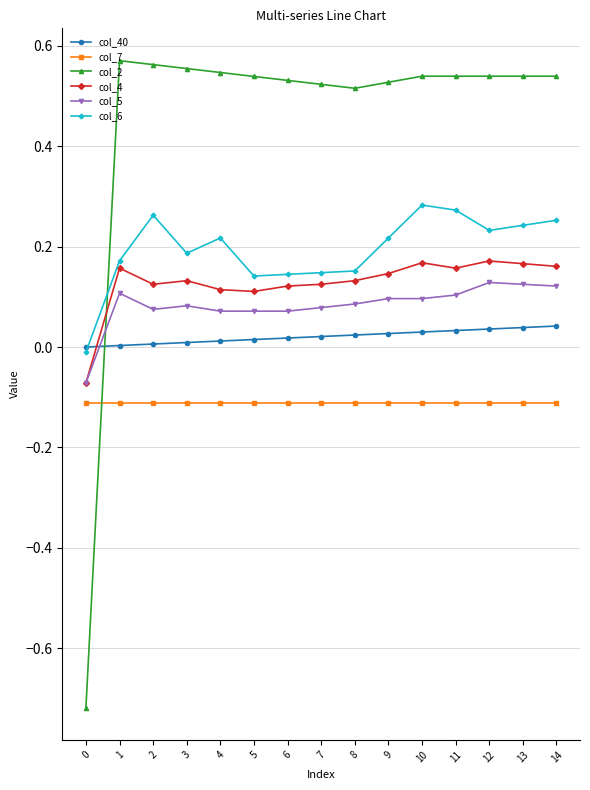

The col_5 series shows 0.2 at 13. True or false?

False